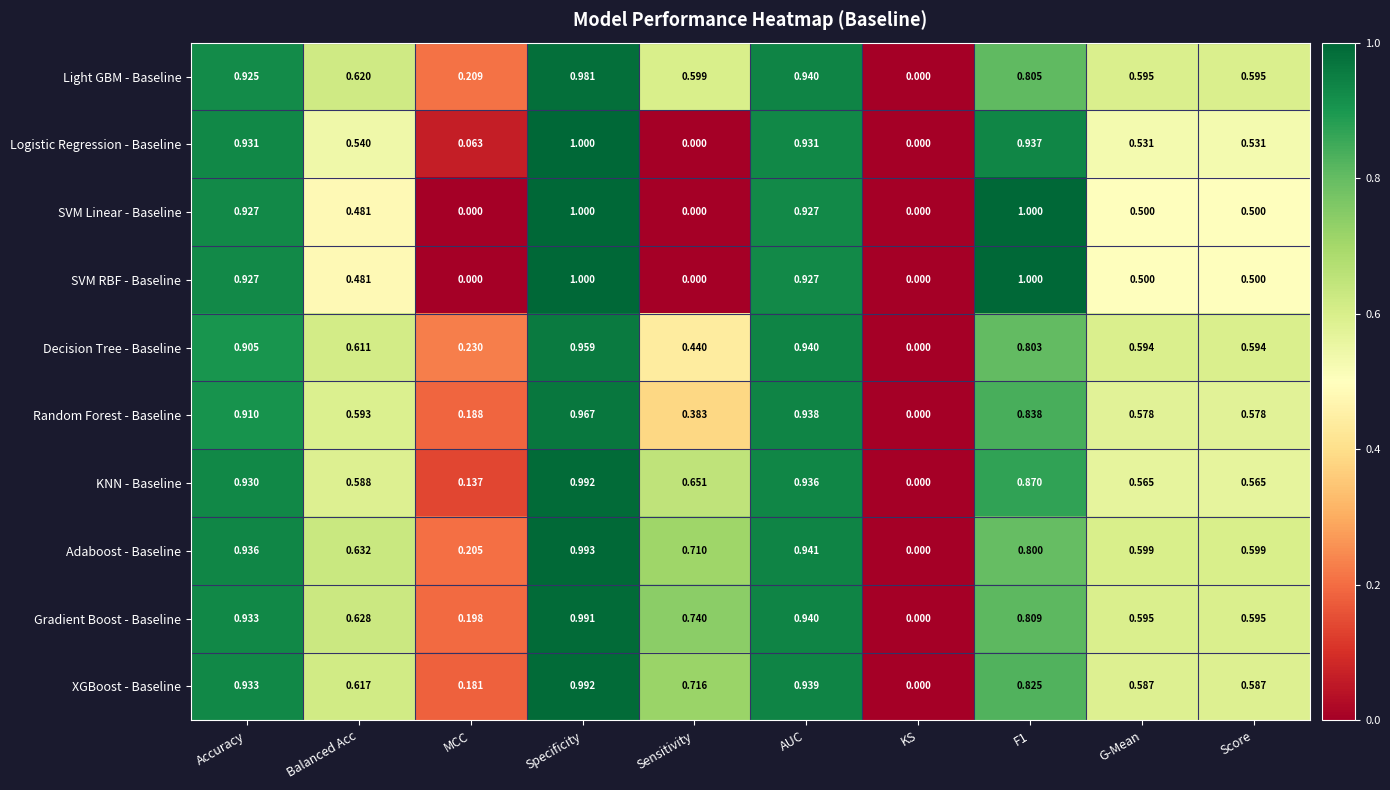

Which series changed the most between Specificity and F1?

Adaboost - Baseline